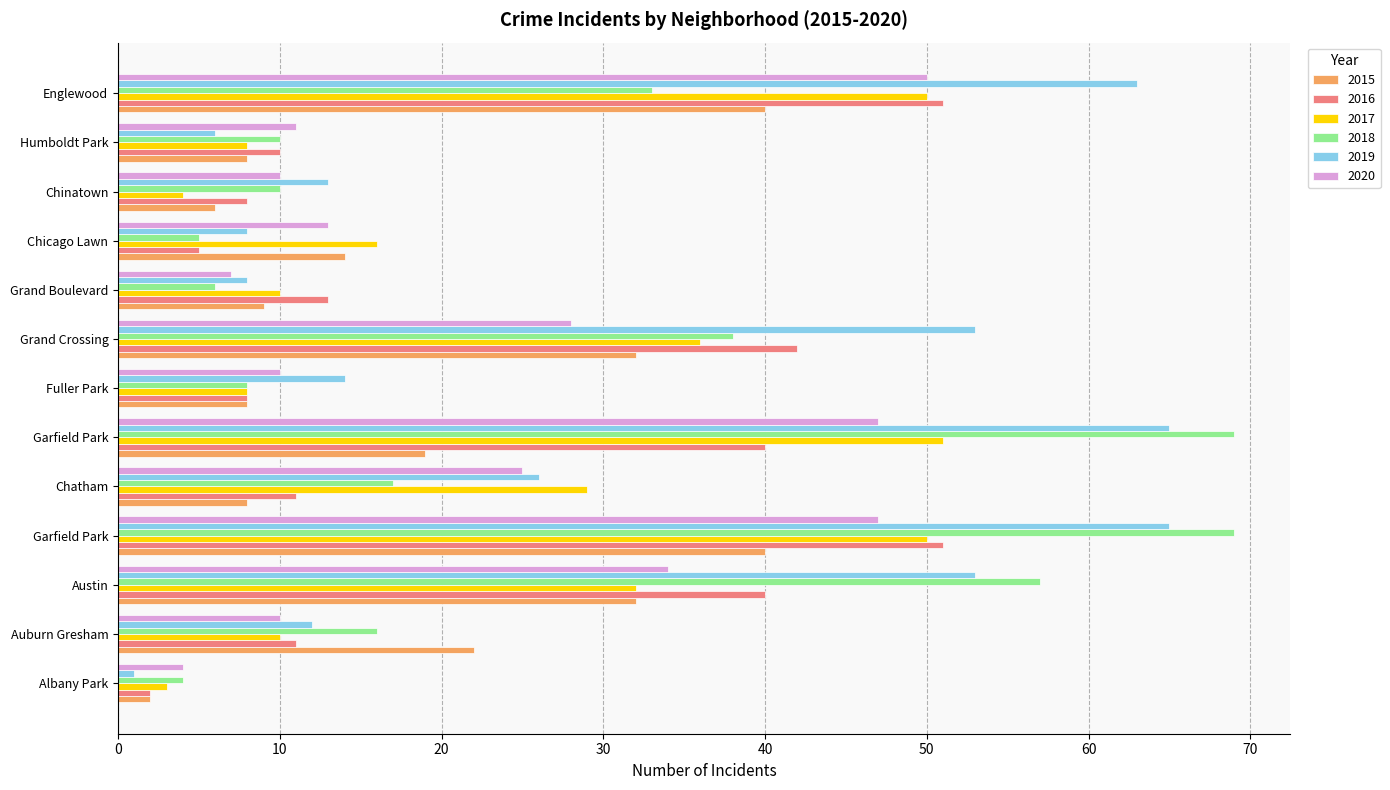

Count the number of categories in the chart.

13